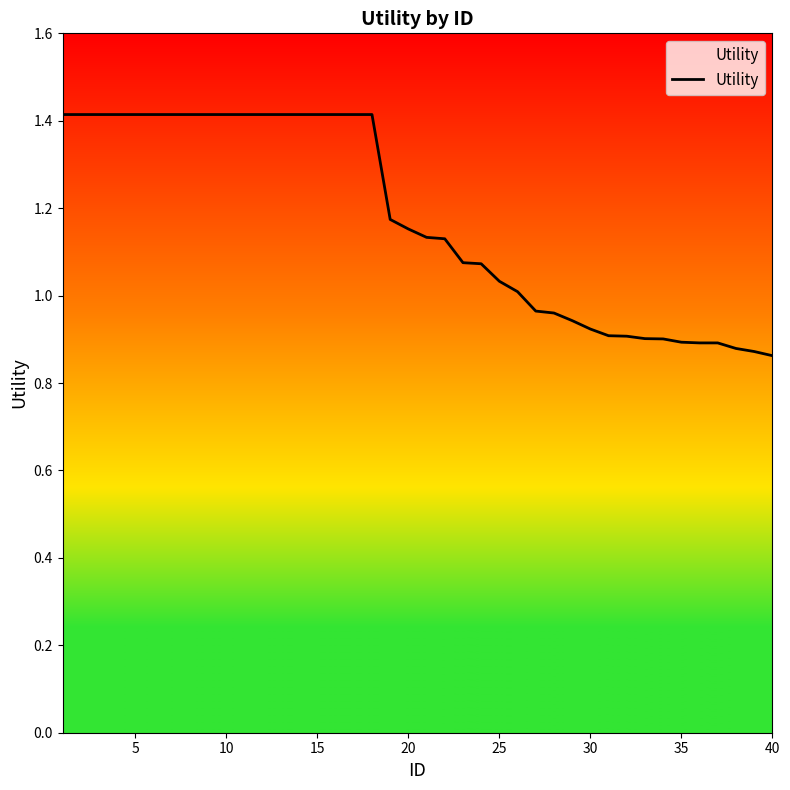

What is the difference between the maximum and minimum values?

0.6